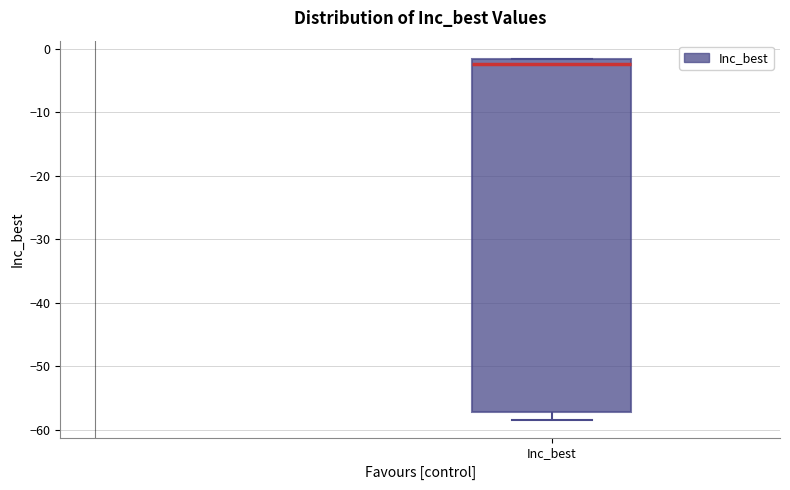

Where is the upper edge of the box for Inc_best on the y-axis? The values are not printed on the chart, so give them approximately, as read against the axis.

-2